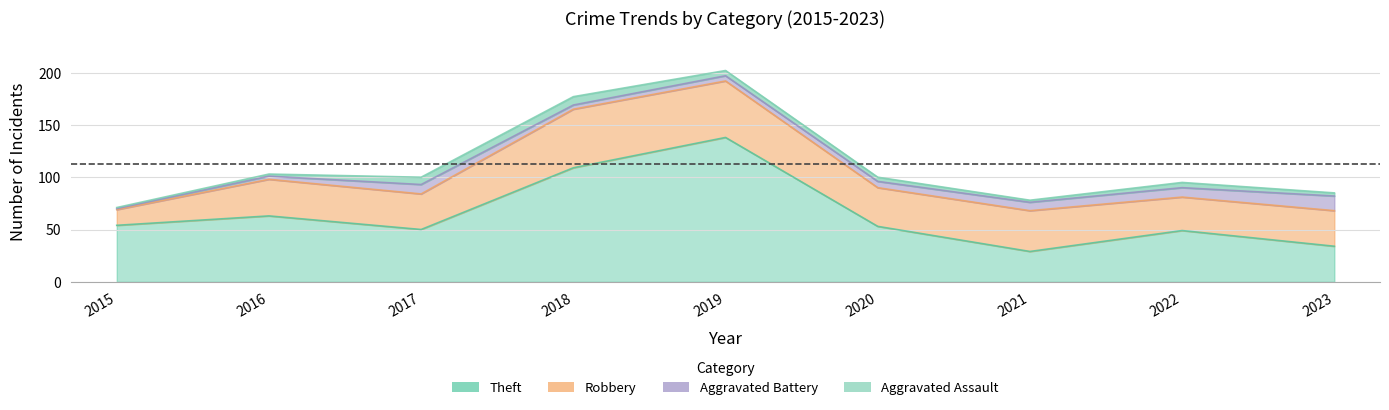

True or false: Robbery and Aggravated Assault intersect in this chart.

False